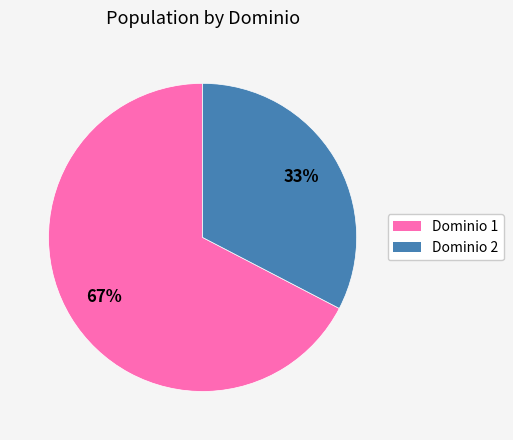

Rank the categories by value from lowest to highest.

Dominio 2, Dominio 1